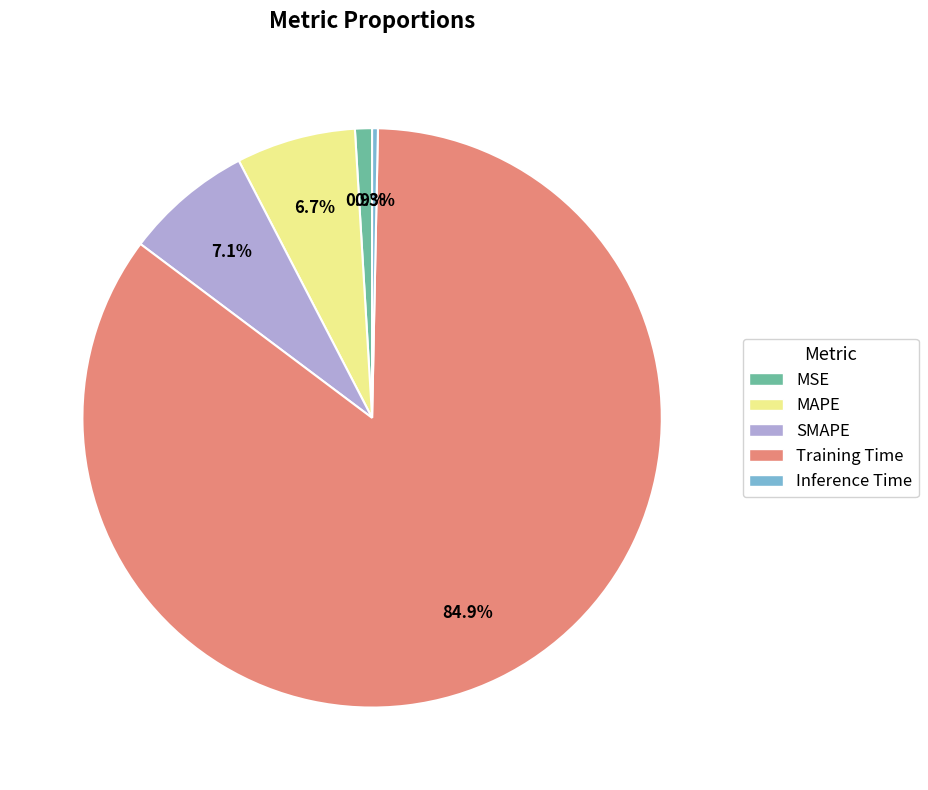

To the nearest percent, what is the combined percentage of Inference Time and Training Time?

85%